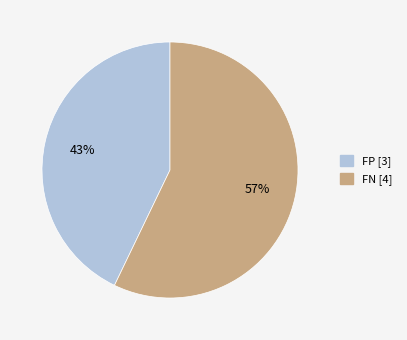

Combined, do FN and FP account for over 50%?

Yes